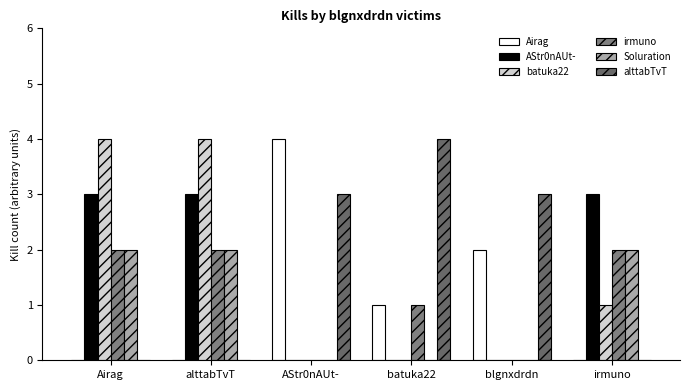

Is the value of AStr0nAUt- at irmuno greater than the value of irmuno at alttabTvT?

Yes